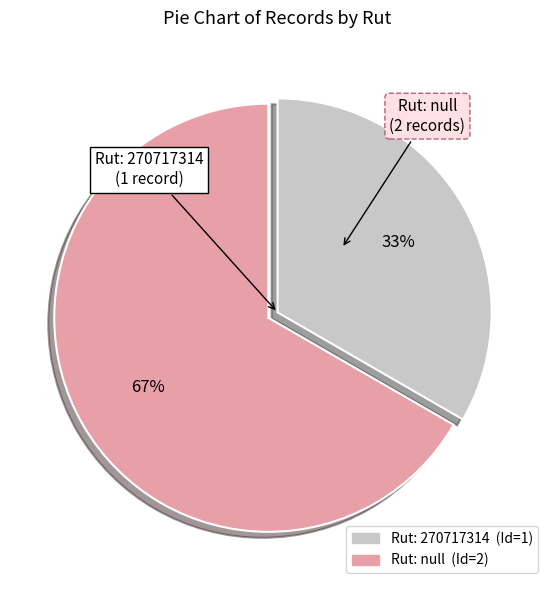

Does any single category account for the majority?

Yes